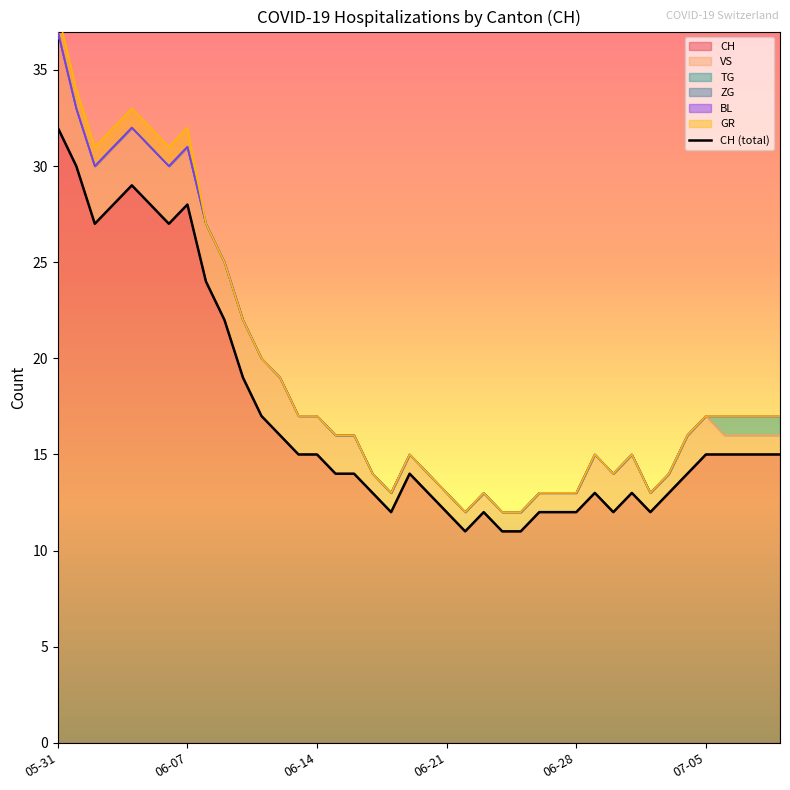

Which category has the highest value across all series?

05-31